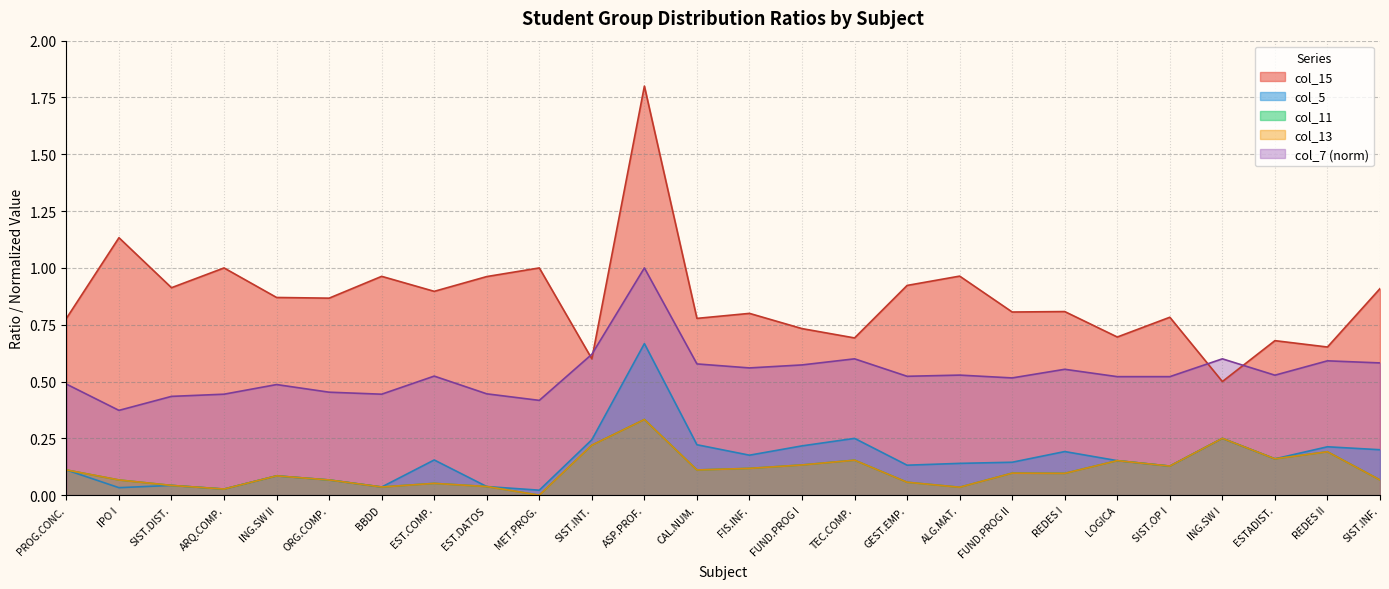

The value of col_13 at EST.COMP. is 0.1. True or false?

False